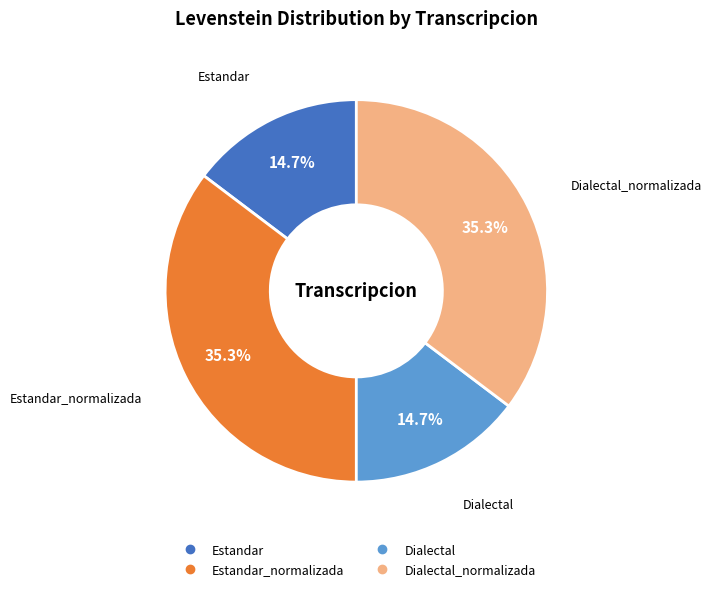

Is there a majority slice in this chart?

No